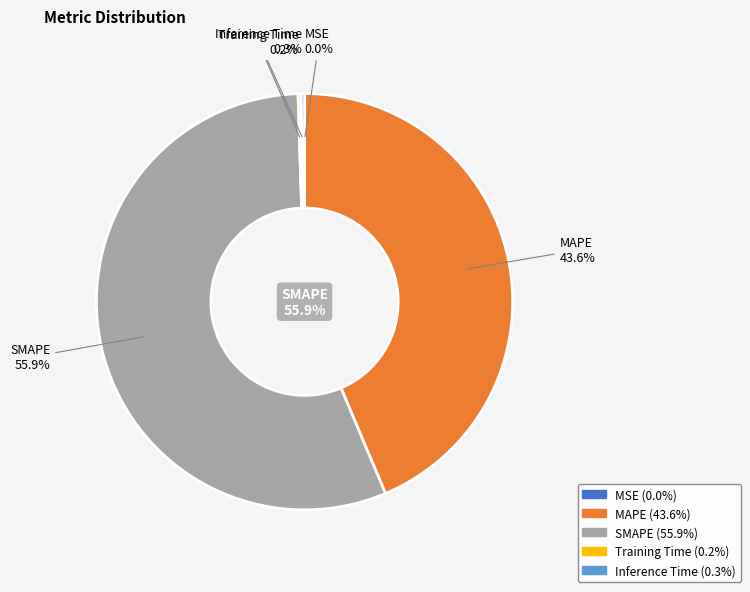

Which slice is the smallest?

MSE